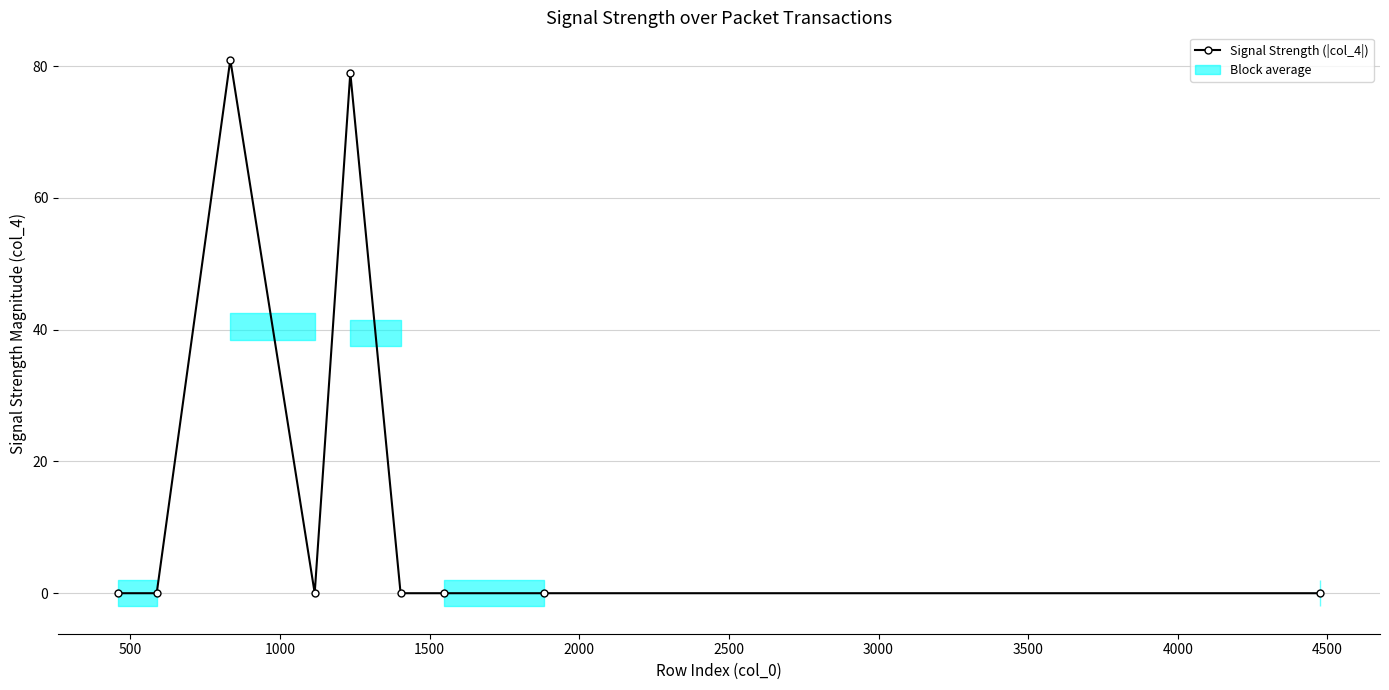

The chart shows a value of 128 at 2000. True or false?

False